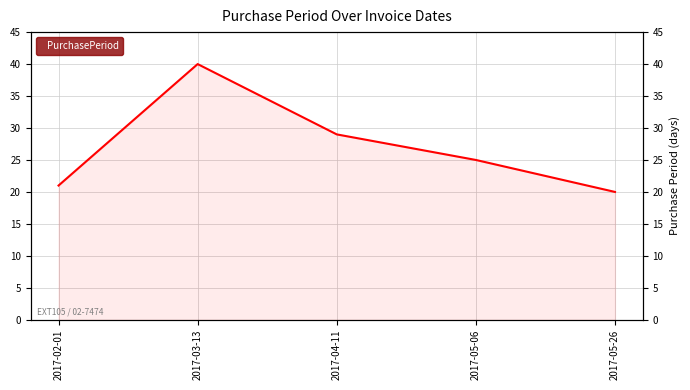

What value does the data have at 2017-05-26?

20